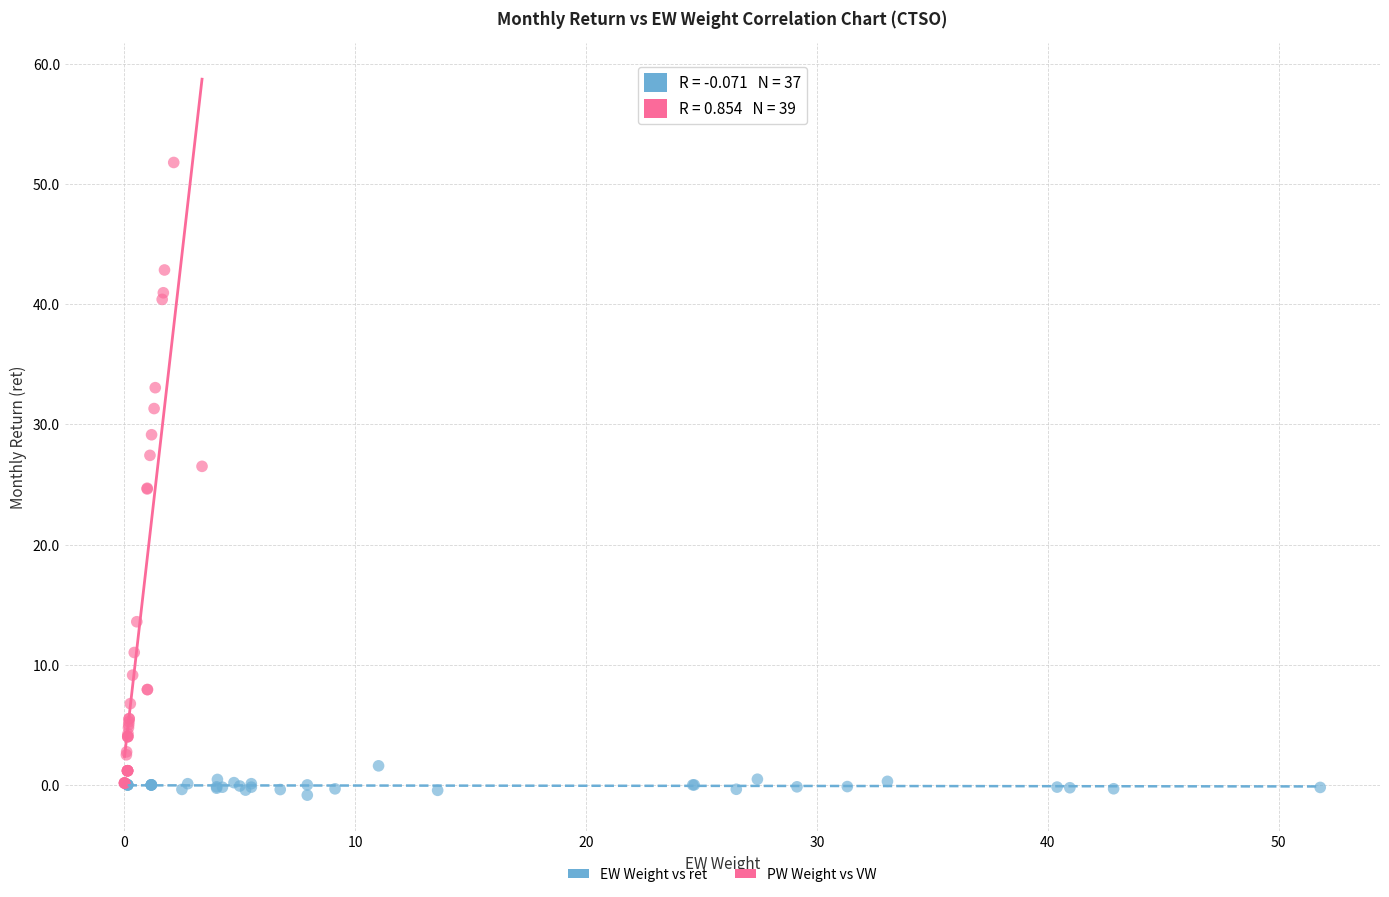

Which series has the widest spread of Y values?

PW Weight vs VW